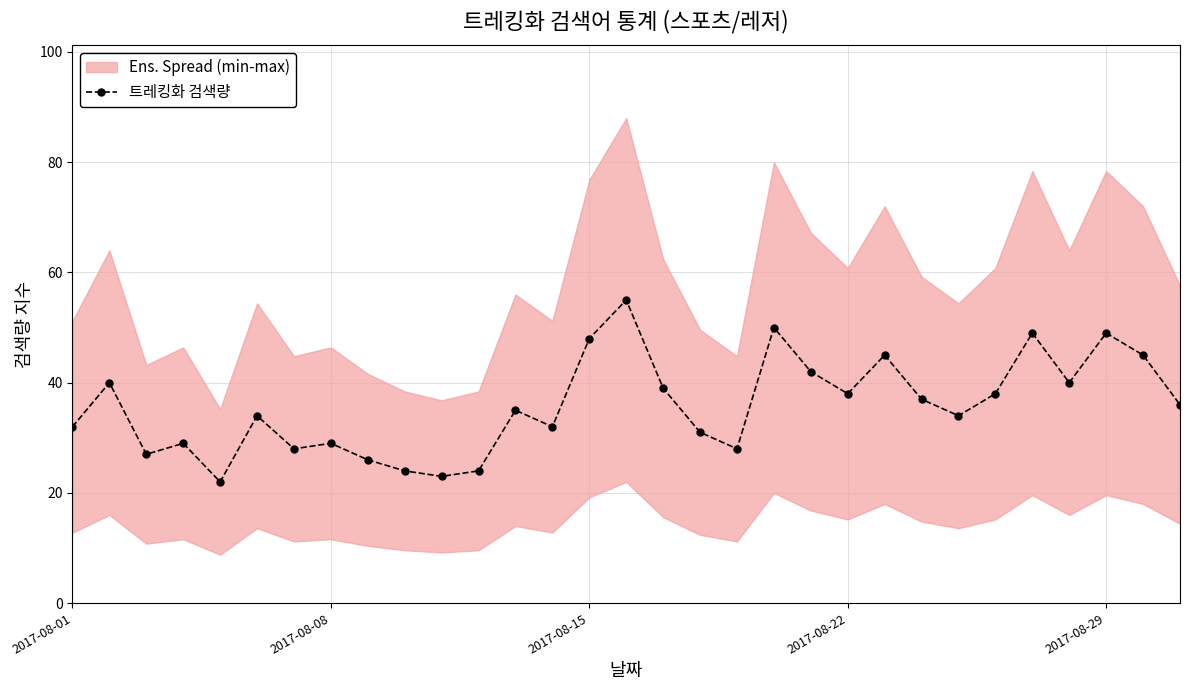

What is the value of the 30th point from the left?

45